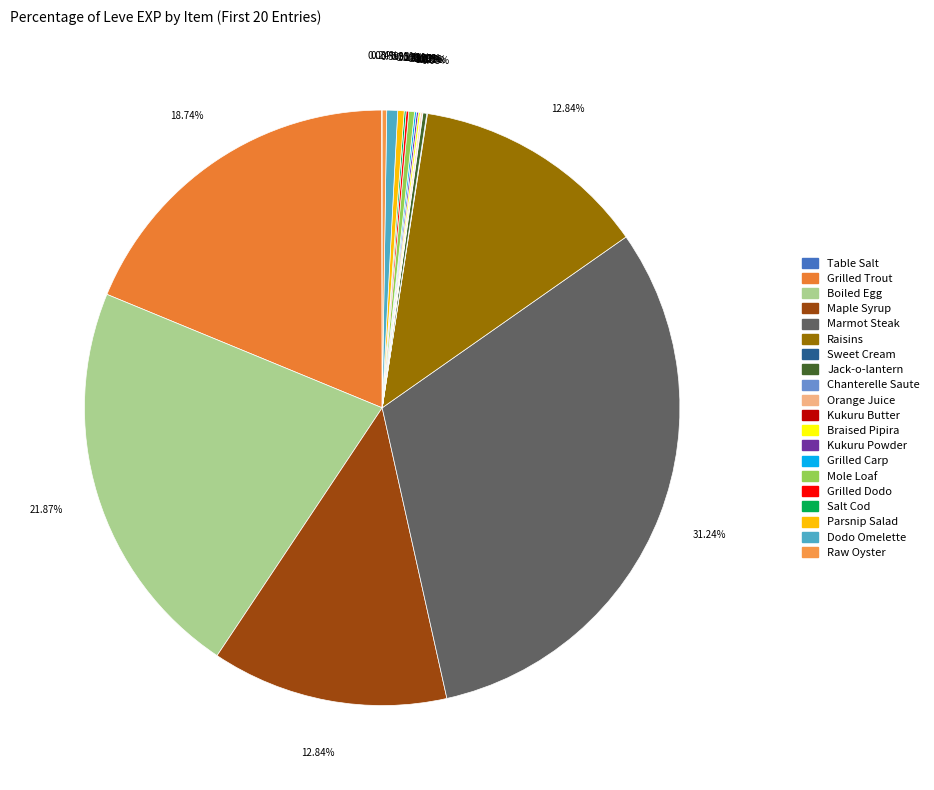

What is the largest slice in the pie chart?

Marmot Steak